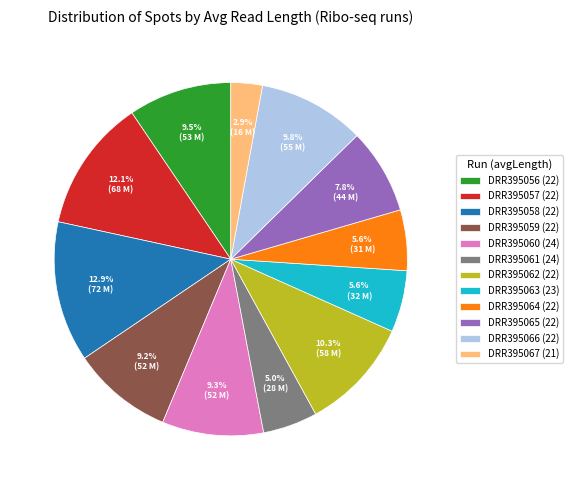

Does DRR395066 (22) represent more than half of the total?

No